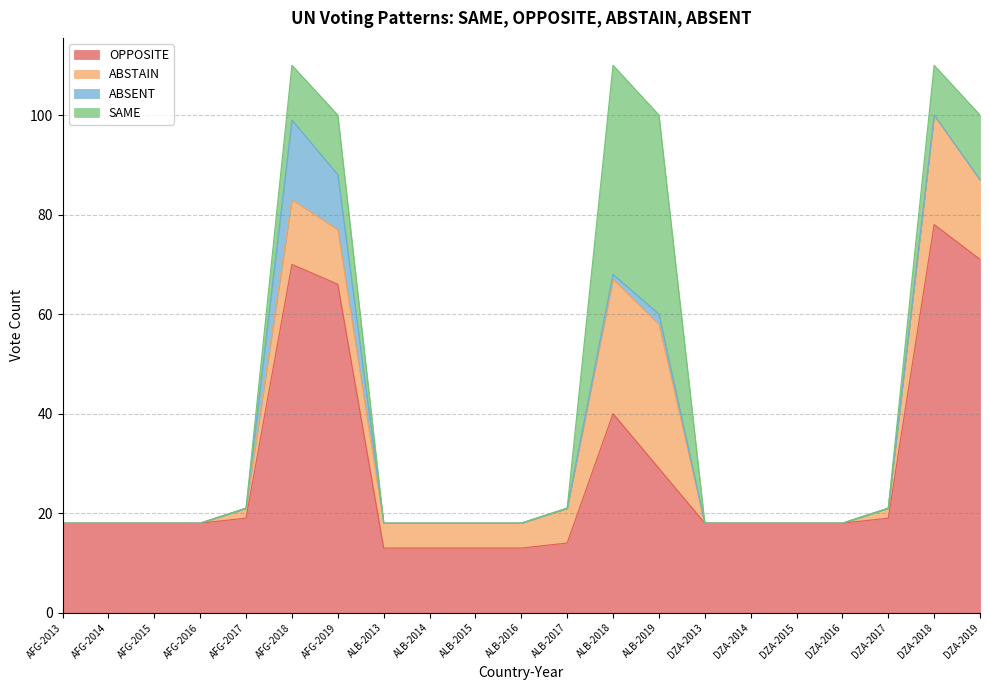

Reading left to right, transcribe all the data shown in this chart.

OPPOSITE: AFG-2013=18	AFG-2014=18	AFG-2015=18	AFG-2016=18	AFG-2017=19	AFG-2018=70	AFG-2019=66	ALB-2013=13	ALB-2014=13	ALB-2015=13	ALB-2016=13	ALB-2017=14	ALB-2018=40	ALB-2019=29	DZA-2013=18	DZA-2014=18	DZA-2015=18	DZA-2016=18	DZA-2017=19	DZA-2018=78	DZA-2019=71
ABSTAIN: AFG-2013=0	AFG-2014=0	AFG-2015=0	AFG-2016=0	AFG-2017=2	AFG-2018=13	AFG-2019=11	ALB-2013=5	ALB-2014=5	ALB-2015=5	ALB-2016=5	ALB-2017=7	ALB-2018=27	ALB-2019=29	DZA-2013=0	DZA-2014=0	DZA-2015=0	DZA-2016=0	DZA-2017=2	DZA-2018=22	DZA-2019=16
ABSENT: AFG-2013=0	AFG-2014=0	AFG-2015=0	AFG-2016=0	AFG-2017=0	AFG-2018=16	AFG-2019=11	ALB-2013=0	ALB-2014=0	ALB-2015=0	ALB-2016=0	ALB-2017=0	ALB-2018=1	ALB-2019=2	DZA-2013=0	DZA-2014=0	DZA-2015=0	DZA-2016=0	DZA-2017=0	DZA-2018=0	DZA-2019=0
SAME: AFG-2013=0	AFG-2014=0	AFG-2015=0	AFG-2016=0	AFG-2017=0	AFG-2018=11	AFG-2019=12	ALB-2013=0	ALB-2014=0	ALB-2015=0	ALB-2016=0	ALB-2017=0	ALB-2018=42	ALB-2019=40	DZA-2013=0	DZA-2014=0	DZA-2015=0	DZA-2016=0	DZA-2017=0	DZA-2018=10	DZA-2019=13